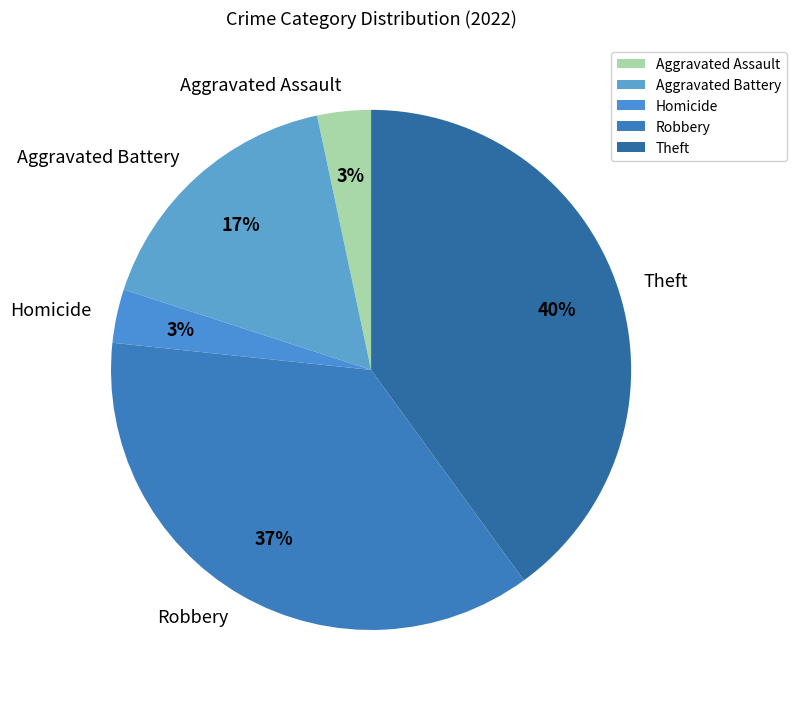

To the nearest percent, what portion does Theft represent?

40%